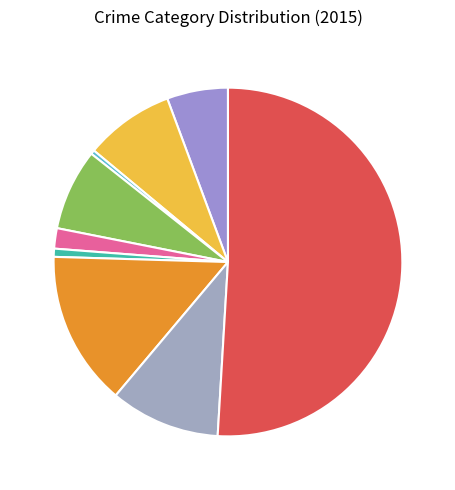

Rank the categories by value from highest to lowest.

Theft, Motor Vehicle Theft, Robbery, Aggravated Battery, Burglary, Aggravated Assault, Criminal Sexual Assault, Homicide, Arson